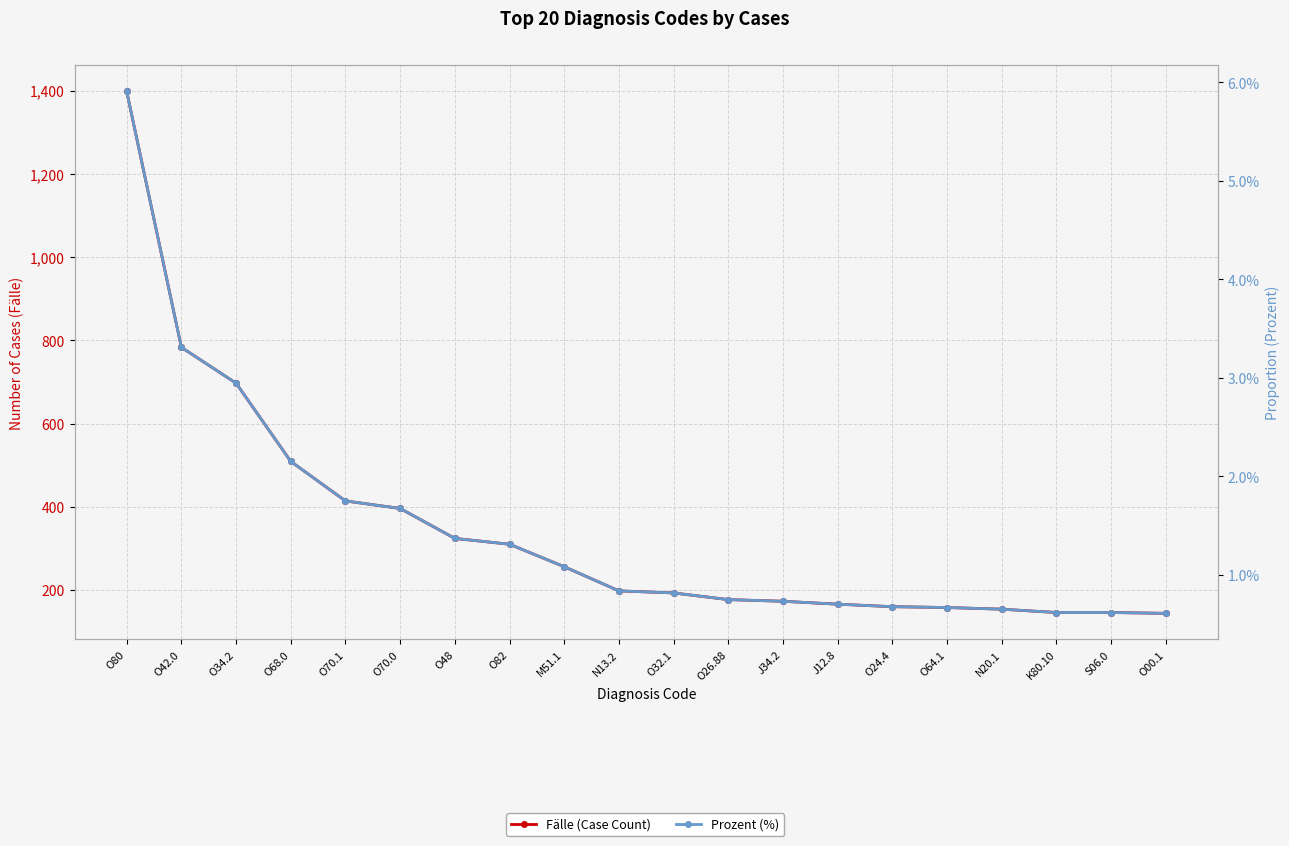

True or false: Prozent (%) and Fälle (Case Count) cross at least once.

False